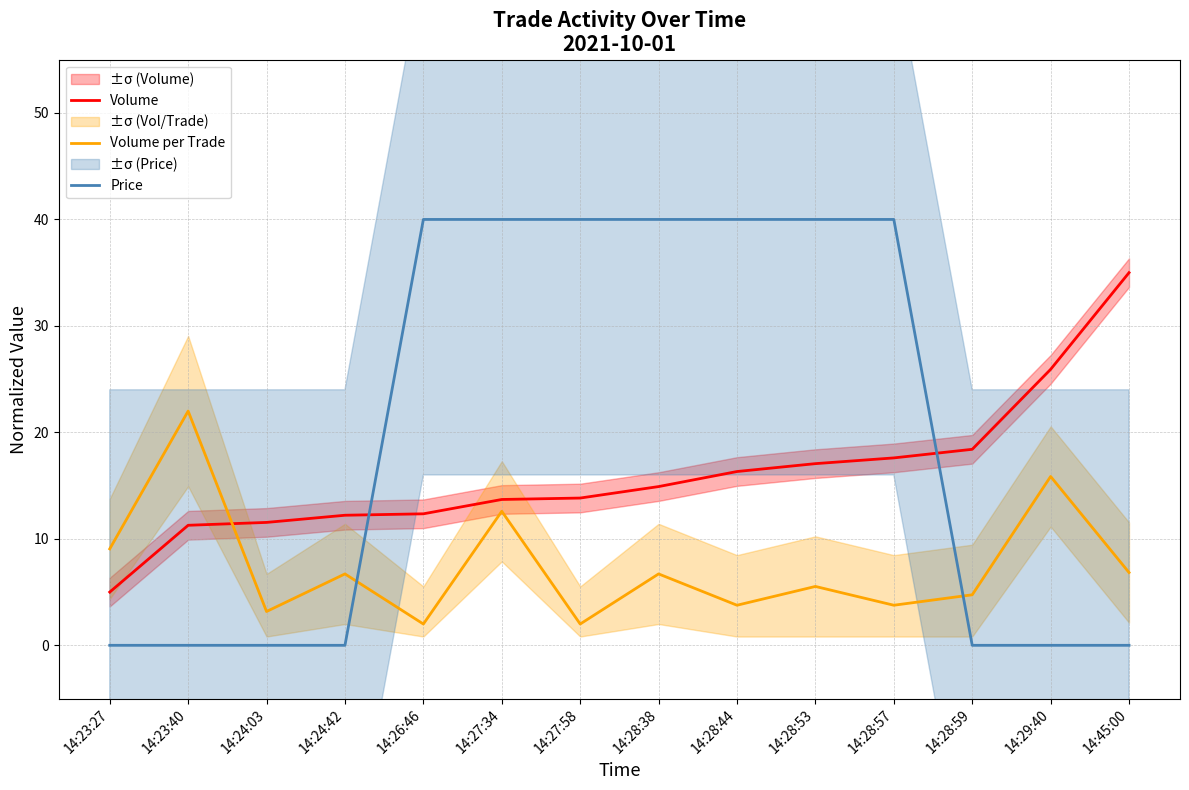

What is the label of the 2nd point from the right?

14:29:40